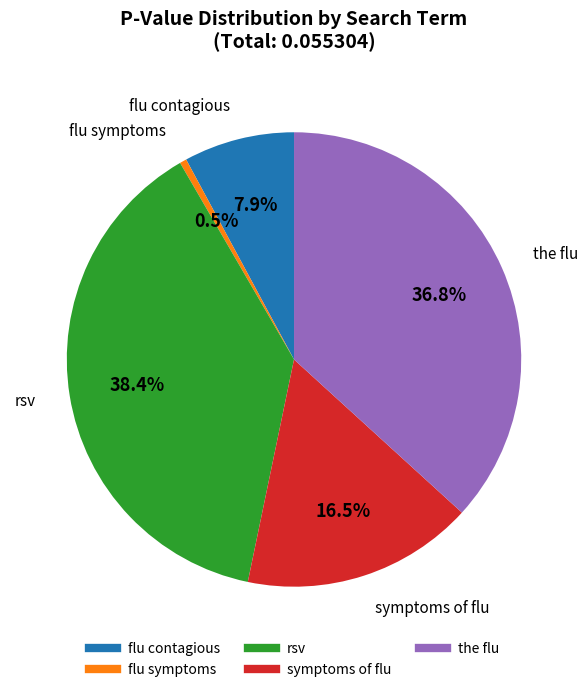

Which has a higher value, symptoms of flu or the flu?

the flu